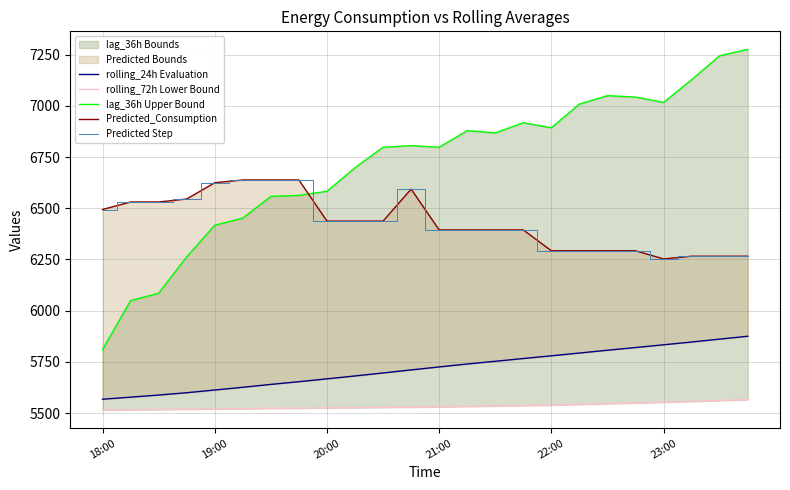

Where does the Predicted_Consumption series first go above 6437?

18:00